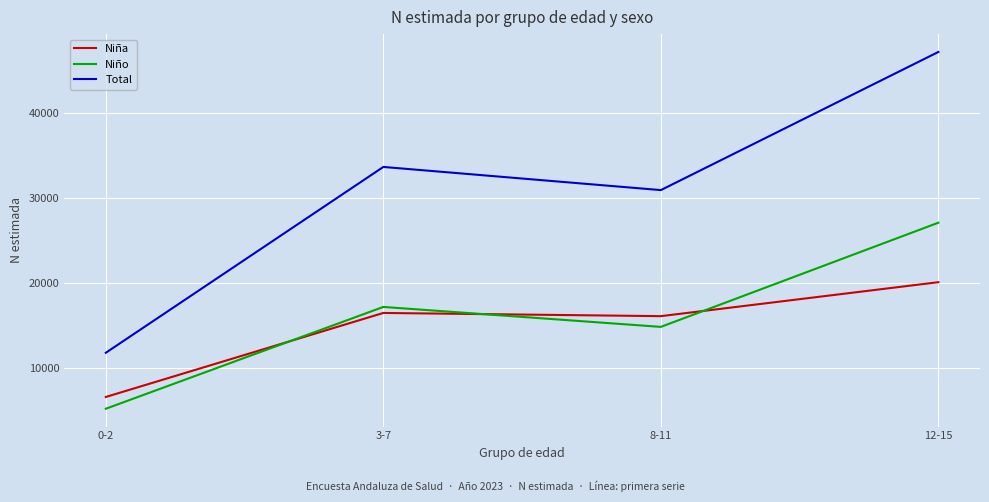

Which series has the largest range (max minus min)?

Total